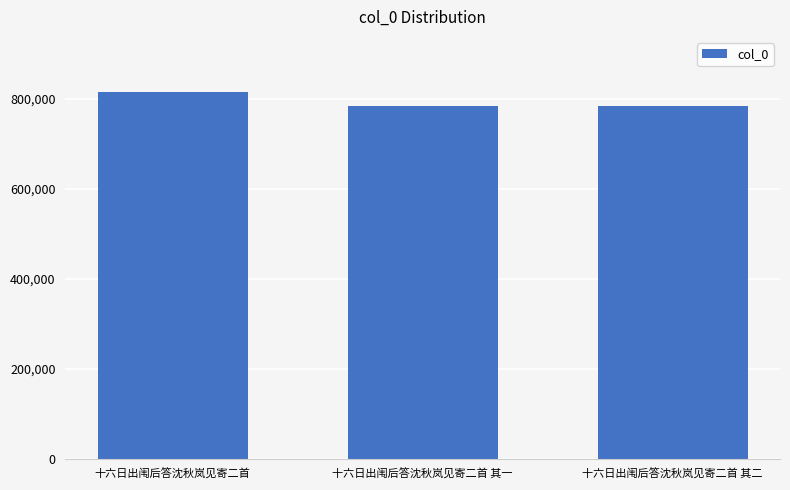

How many bars are there in total?

3